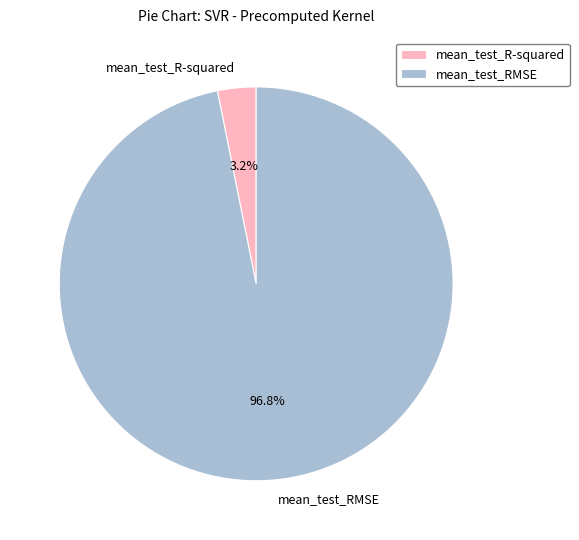

To the nearest percent, what percentage of the pie is mean_test_R-squared?

3%